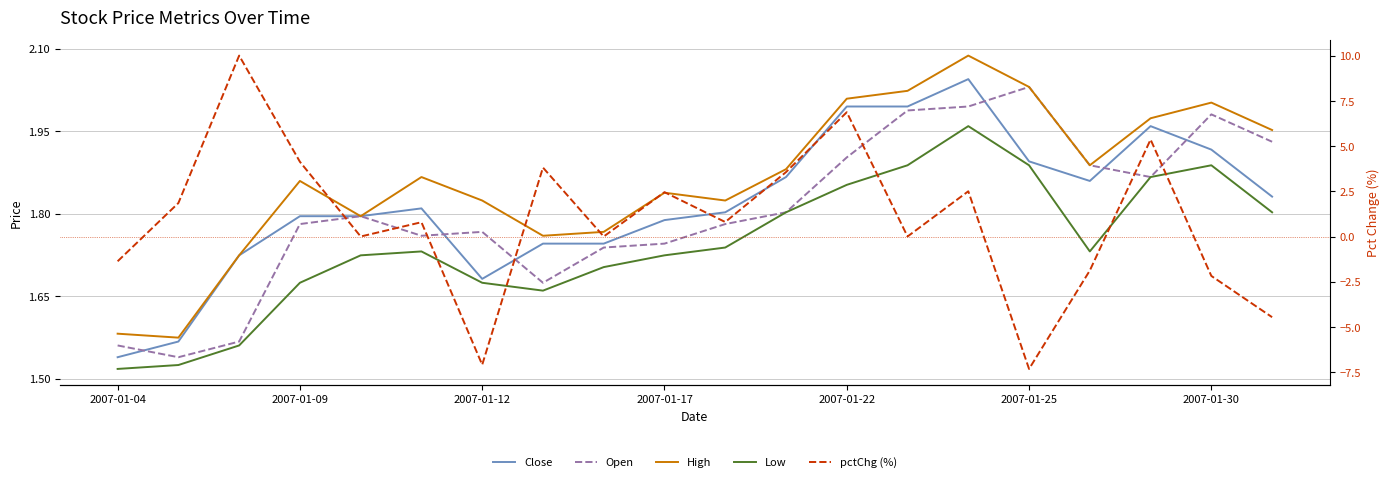

True or false: Low and High intersect in this chart.

False